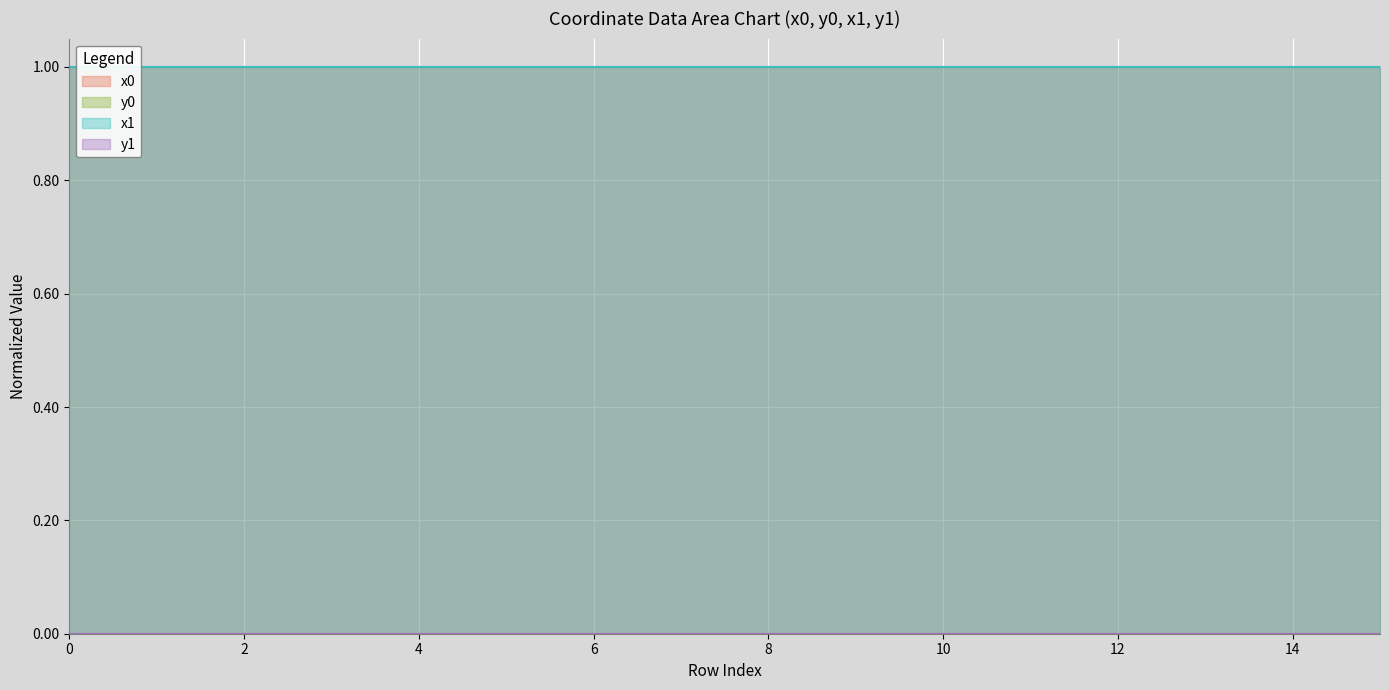

Which series has the largest range (max minus min)?

x0